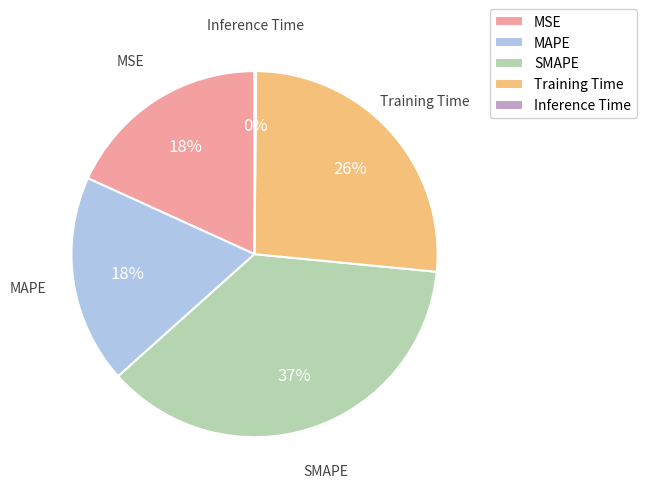

To the nearest percent, what is the average slice percentage?

20%